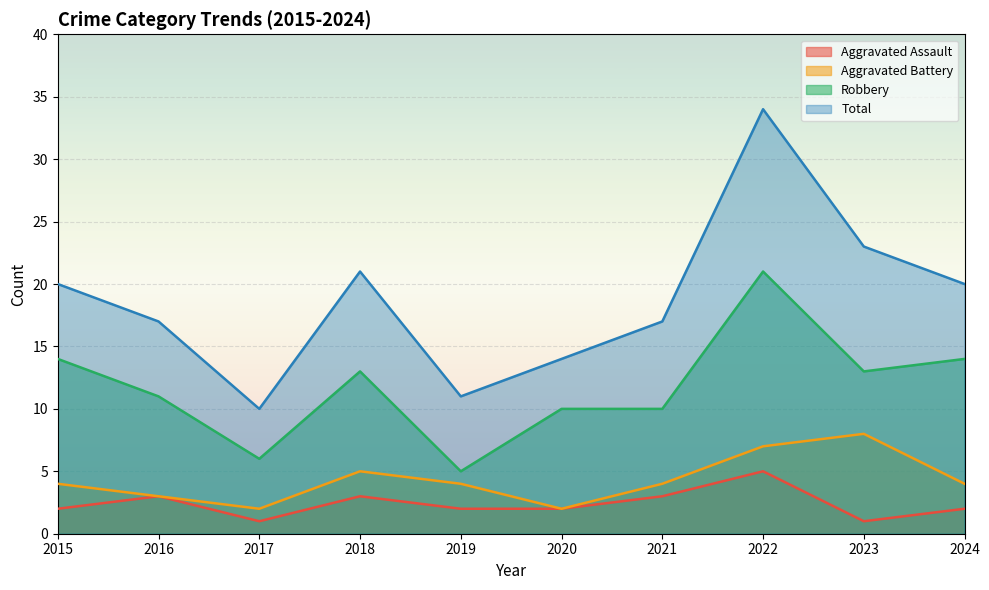

Reading left to right, what are all the values shown in this chart?

Aggravated Assault: 2	3	1	3	2	2	3	5	1	2
Aggravated Battery: 4	3	2	5	4	2	4	7	8	4
Robbery: 14	11	6	13	5	10	10	21	13	14
Total: 20	17	10	21	11	14	17	34	23	20